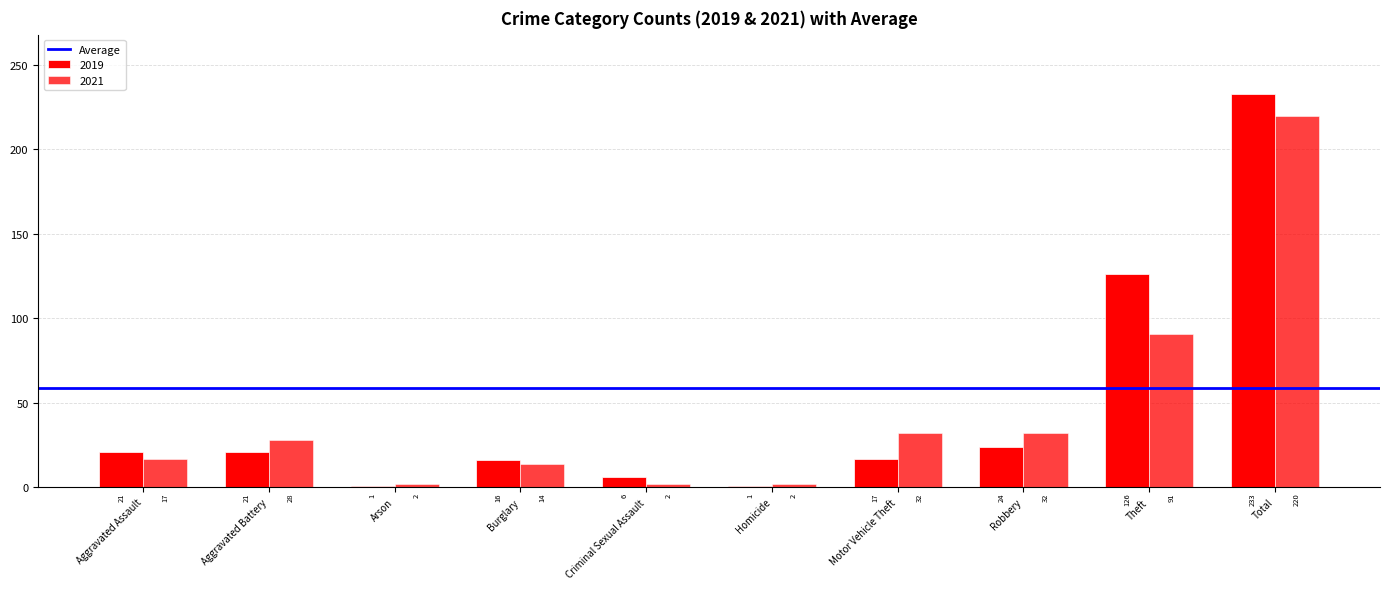

Rank the categories by 2021 value from highest to lowest.

Total, Theft, Motor Vehicle Theft, Robbery, Aggravated Battery, Aggravated Assault, Burglary, Arson, Criminal Sexual Assault, Homicide